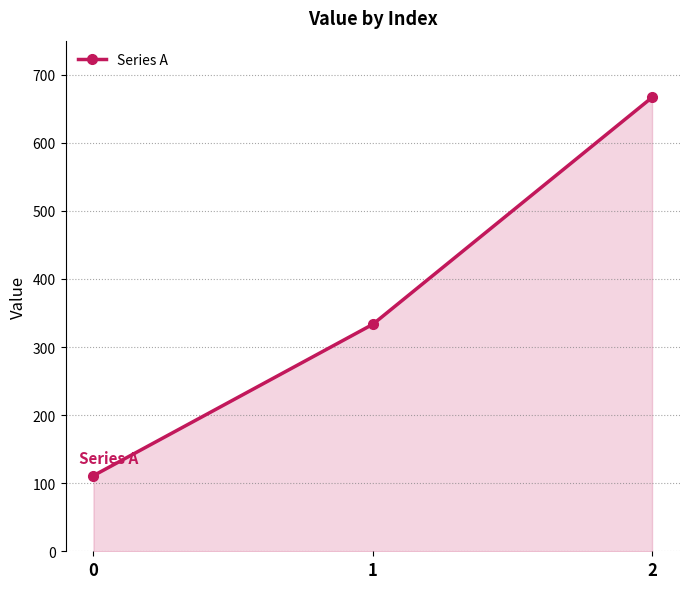

Rank the categories by value from highest to lowest.

2, 1, 0